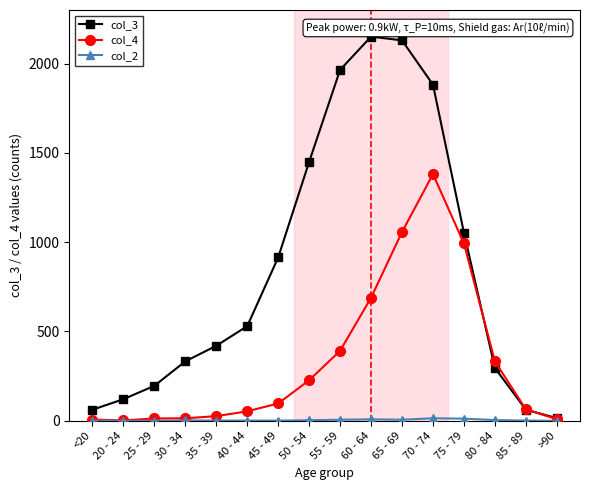

Is this an area chart (filled region under the line)?

No